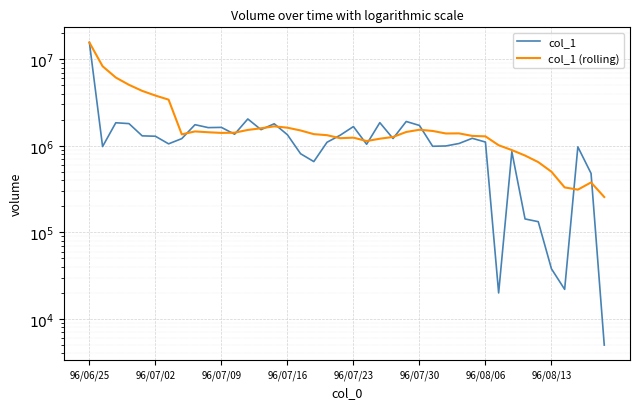

How many lines are shown in the chart?

2